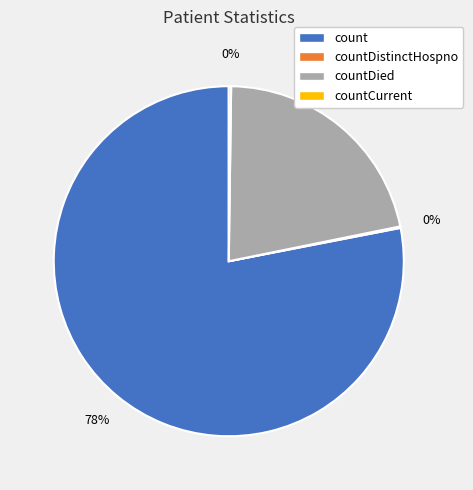

Is there a majority slice in this chart?

Yes